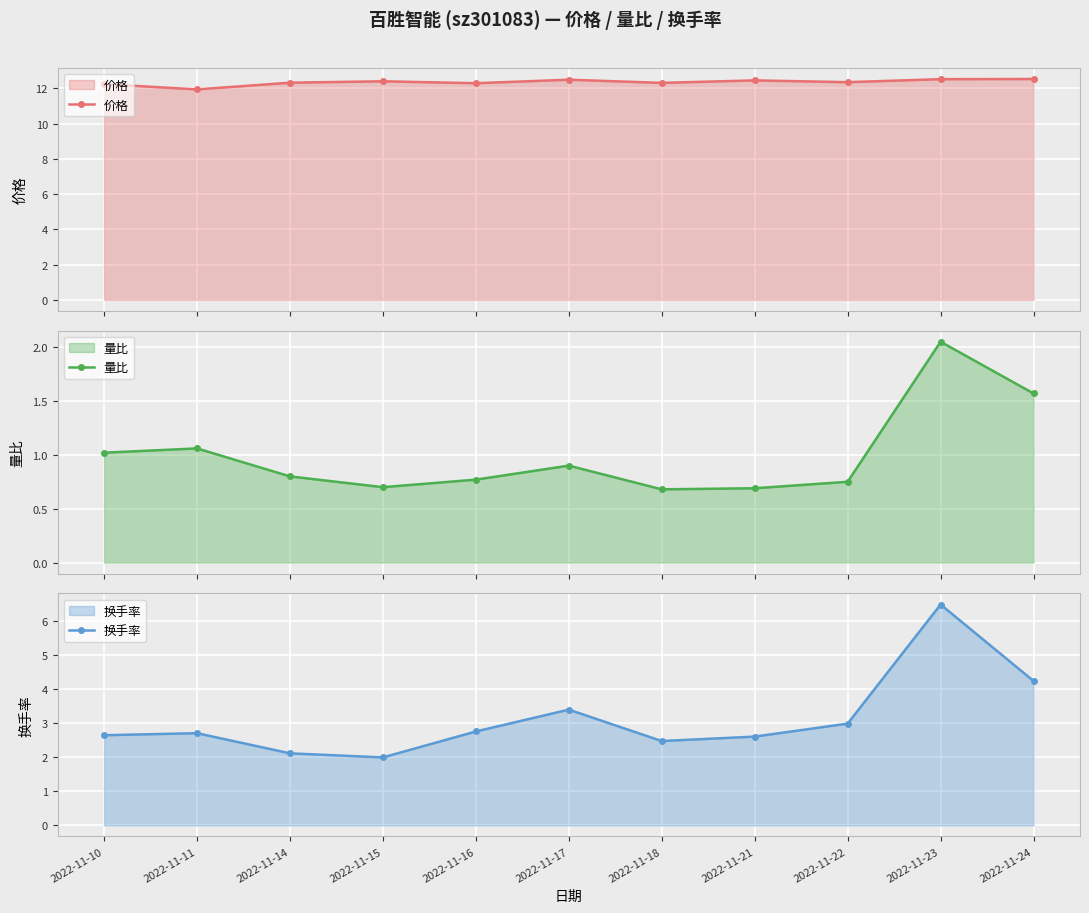

Between 2022-11-21 and 2022-11-22, which series saw the biggest shift?

换手率